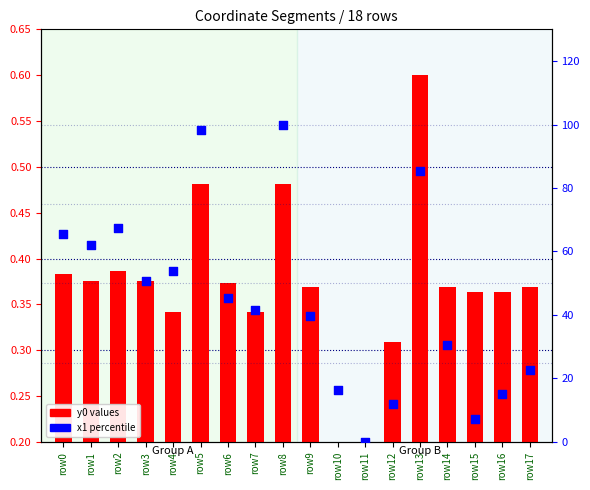

Which series has the largest Y range (max minus min)?

x1 percentile